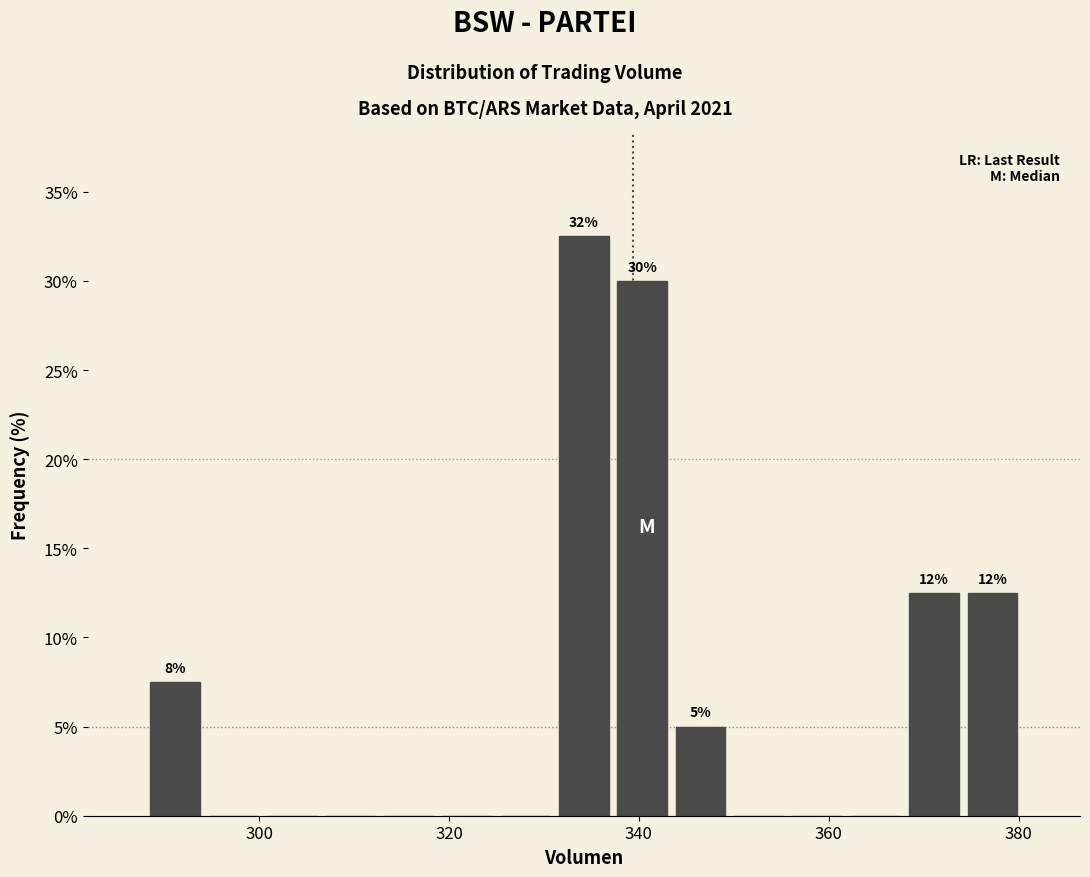

Read against the x-axis, roughly where is the centre of the tallest bar?

334